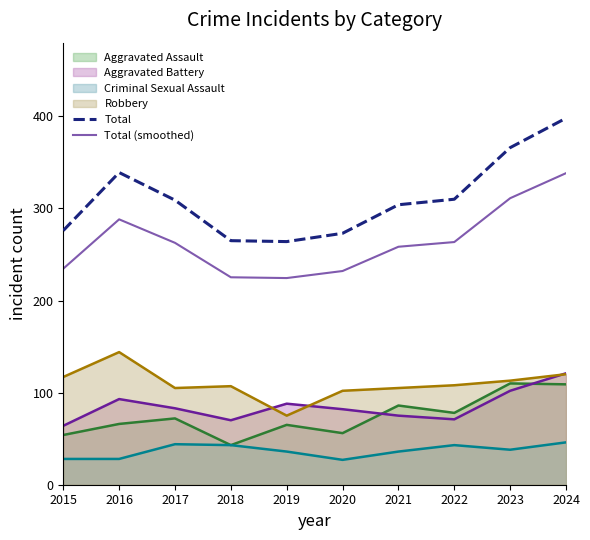

Rank the series by their maximum value, from lowest to highest.

Criminal Sexual Assault, Aggravated Assault, Aggravated Battery, Robbery, Total (smoothed), Total